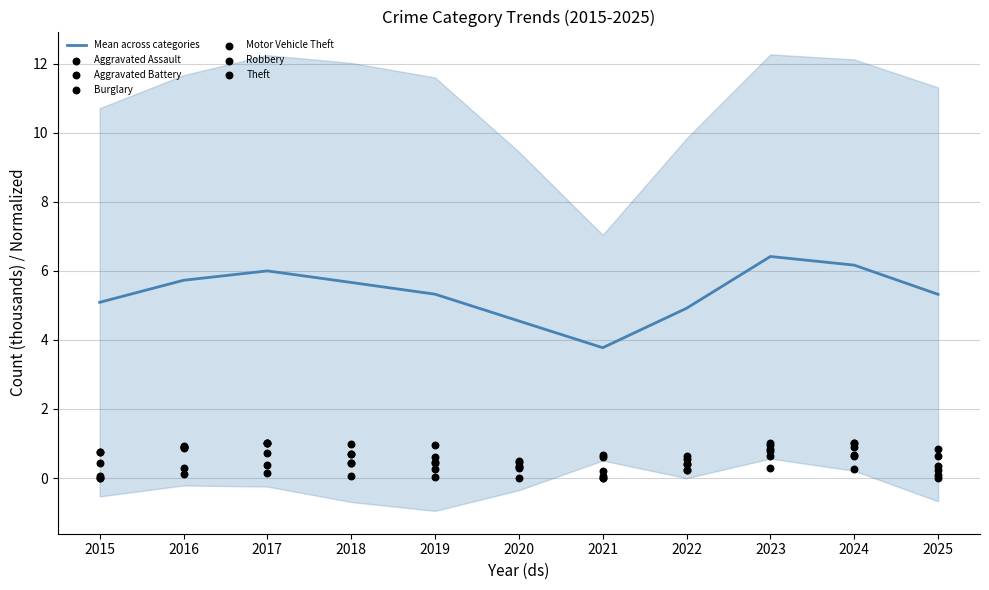

At how many categories does at least one series exceed 0?

11